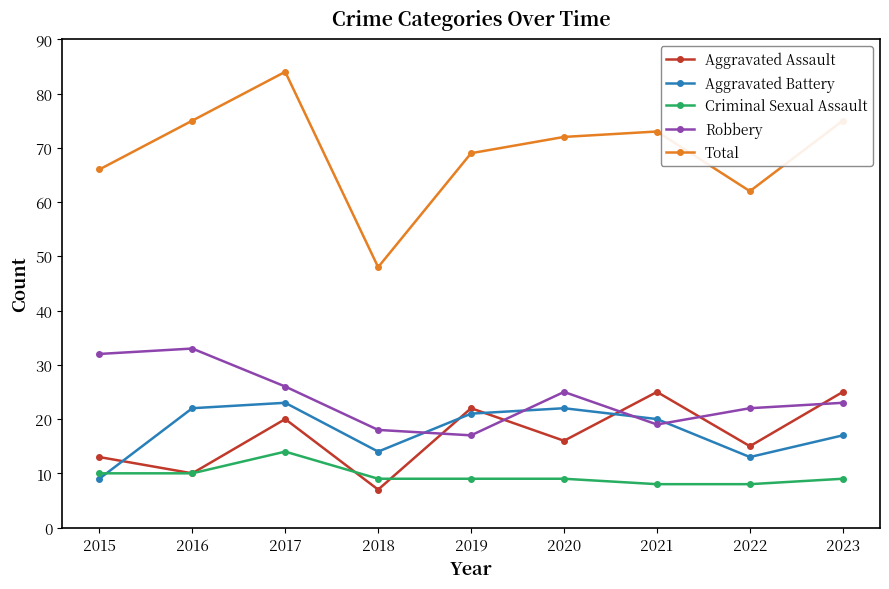

At which category does Robbery reach its first local peak?

2016